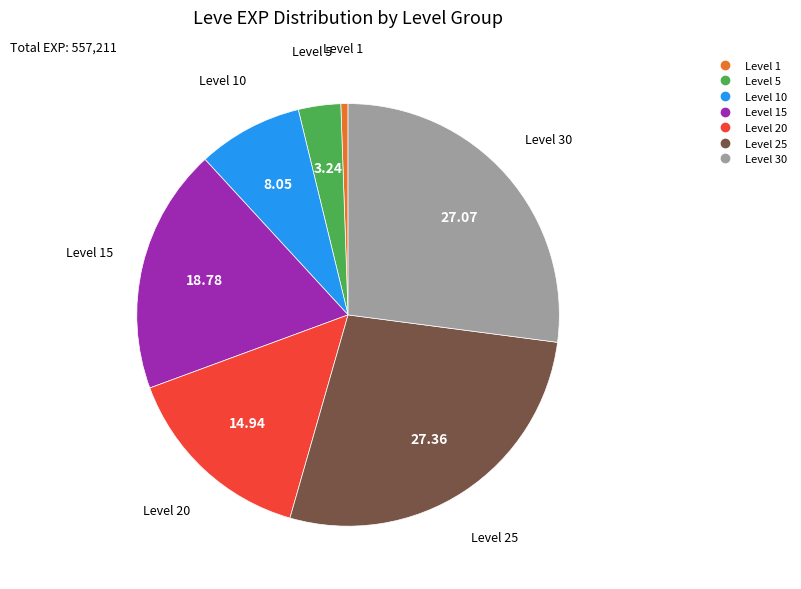

Is there a majority slice in this chart?

No